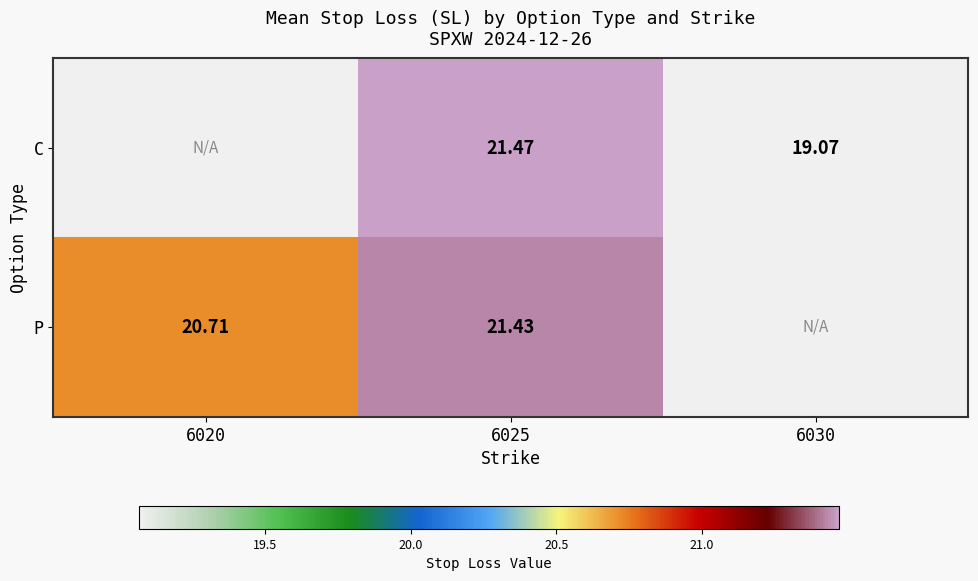

Is the value of P at 6025 greater than the value of C at 6030?

Yes